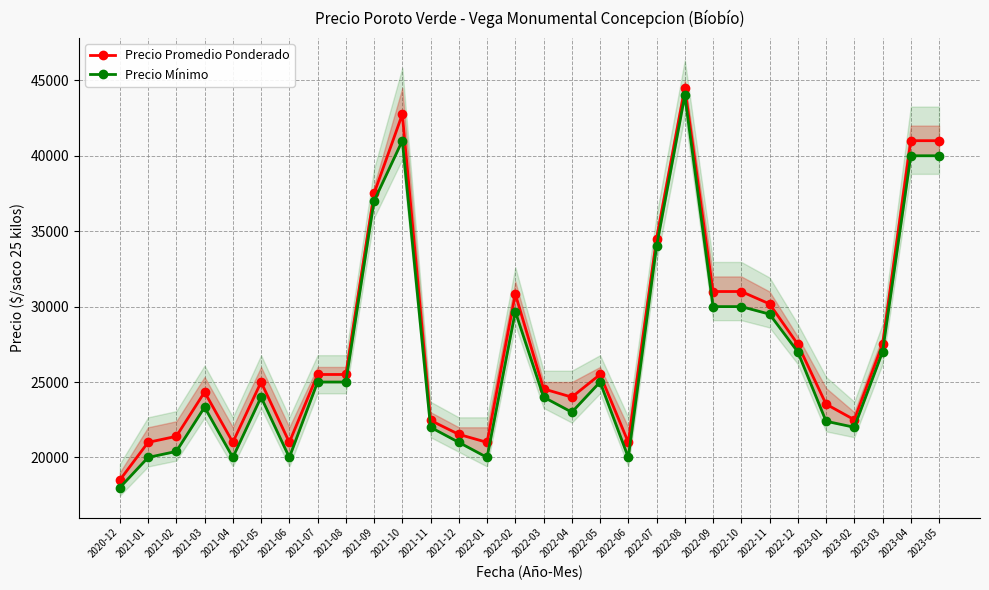

At how many categories does at least one series exceed 42714?

2